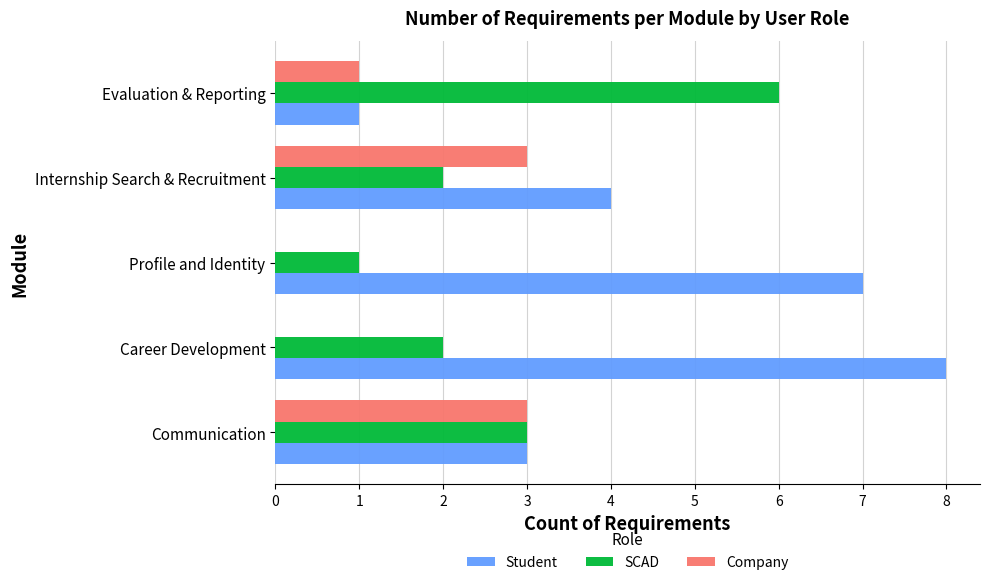

Which series has the widest spread of values?

Student